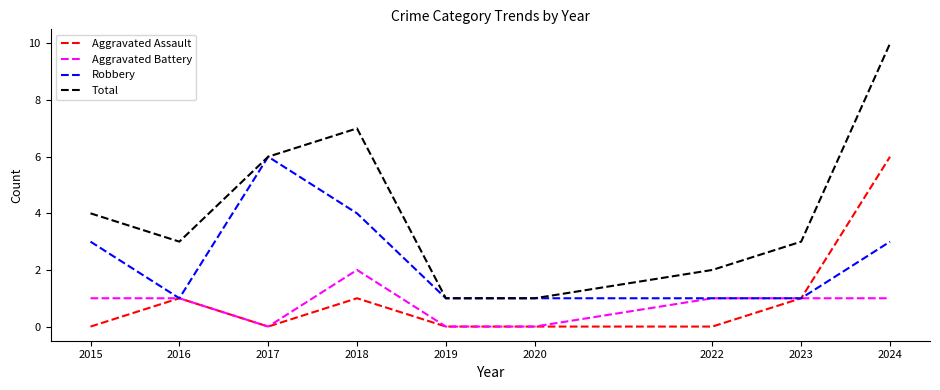

True or false: Total and Aggravated Battery cross at least once.

False